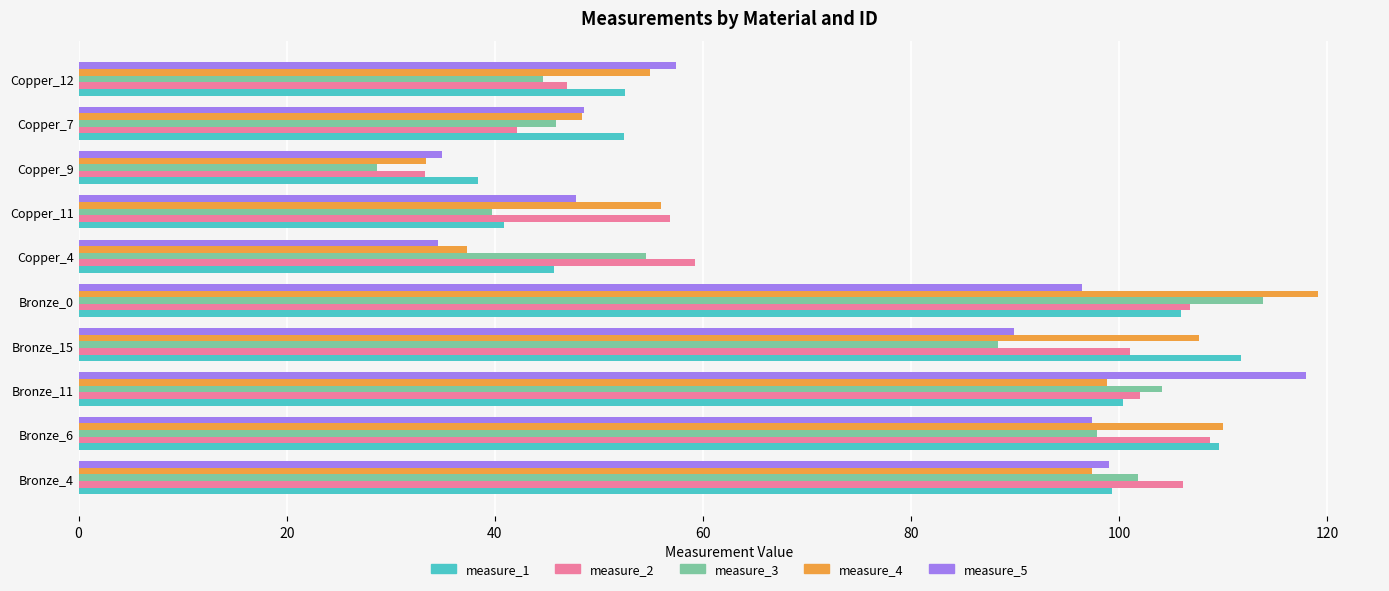

What is the total value across all series at Bronze_11?

523.2